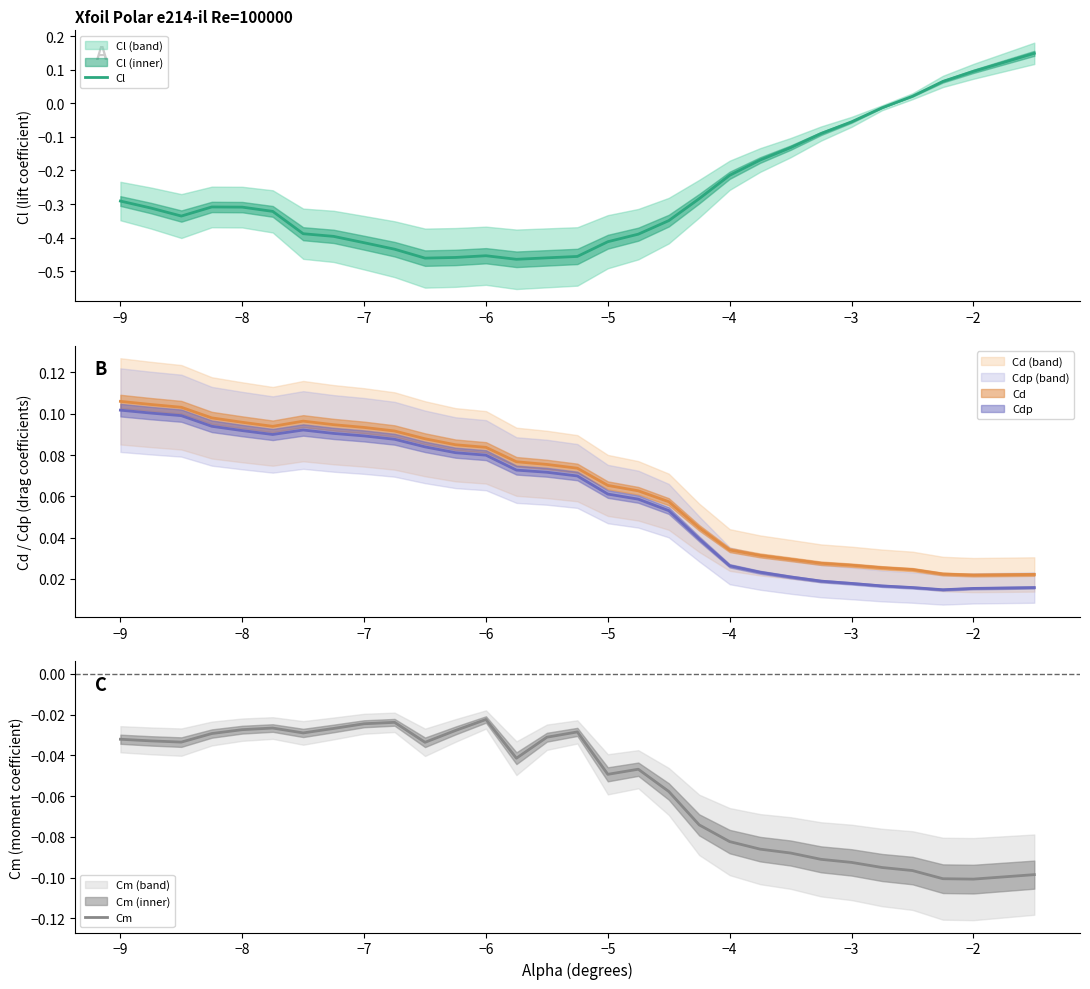

True or false: Cl has a value of -0.3 at 10.

False